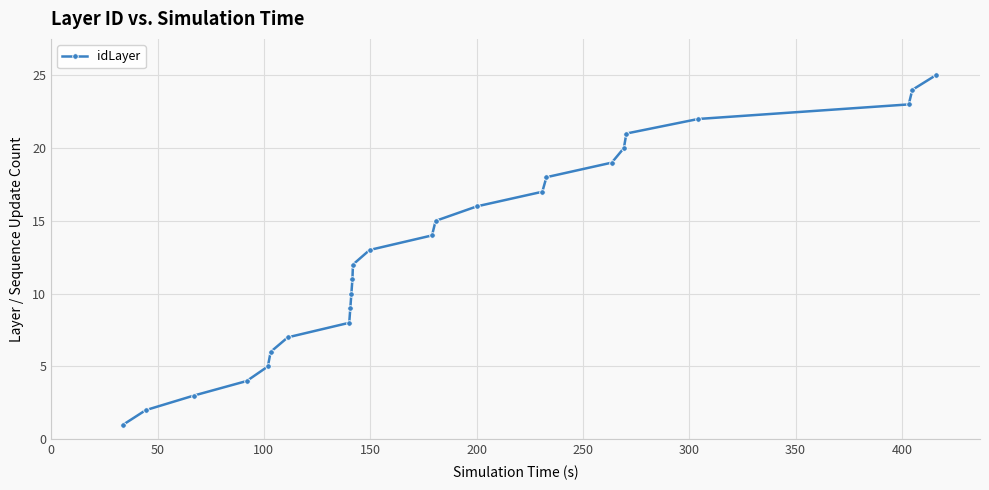

What is the difference between the maximum and minimum values?

24